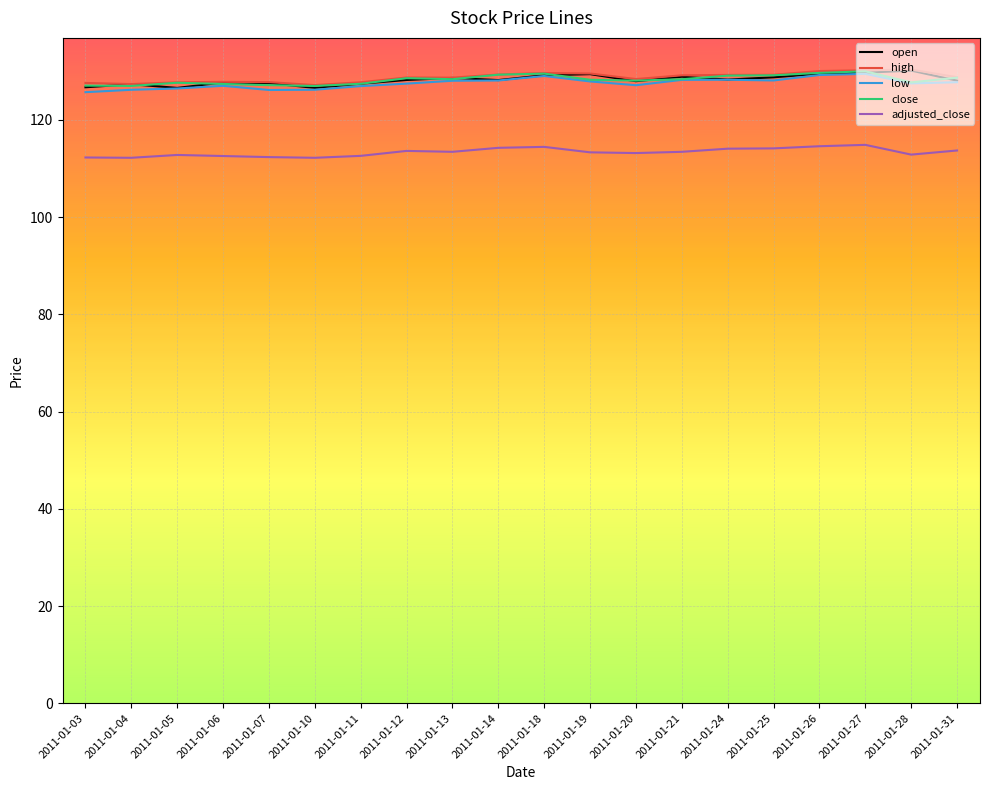

True or false: adjusted_close has more than 1 interior local peaks.

True